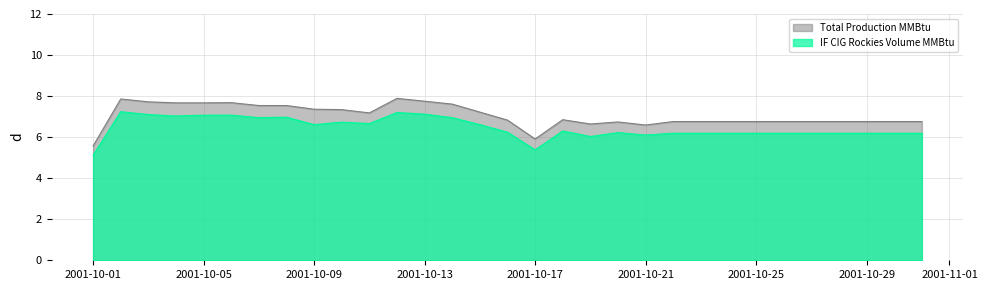

How many lines are shown in the chart?

2